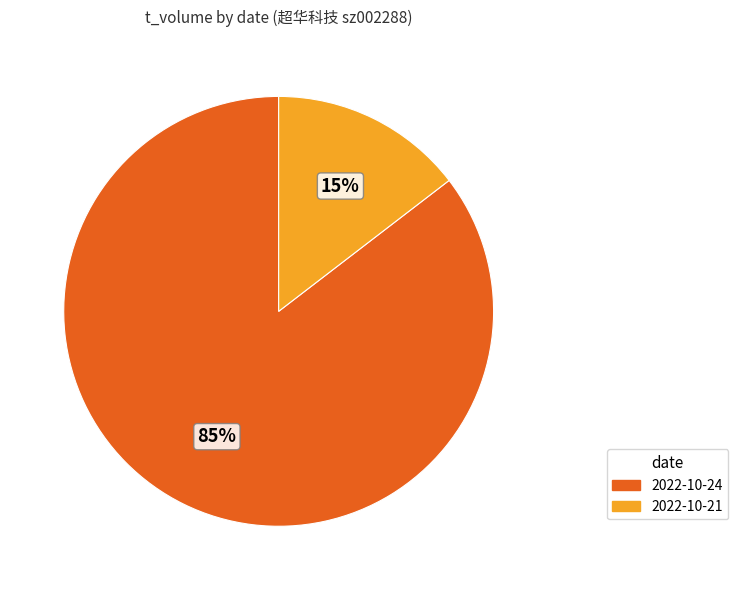

Is there any slice that represents more than half of the pie?

Yes